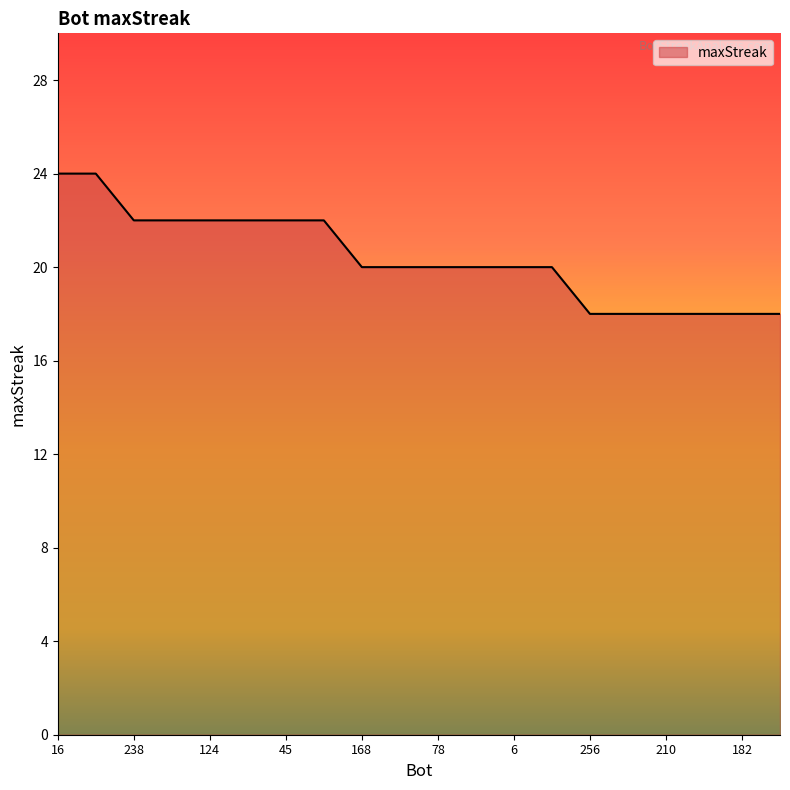

What is the difference between the second highest and second lowest values?

6